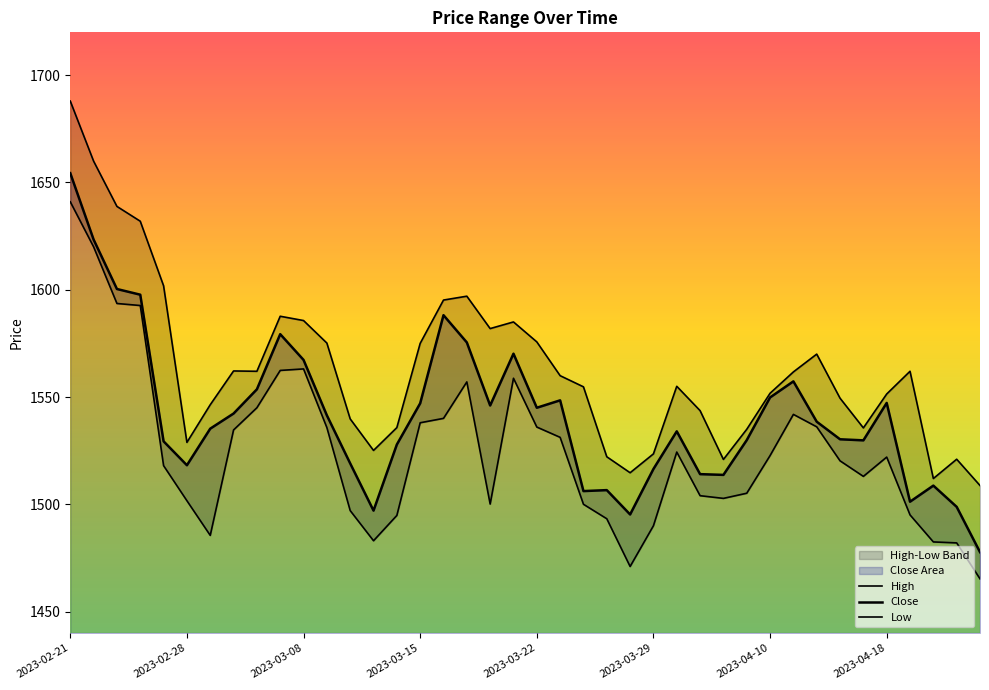

True or false: Low has more than 1 points higher than both neighbors.

True